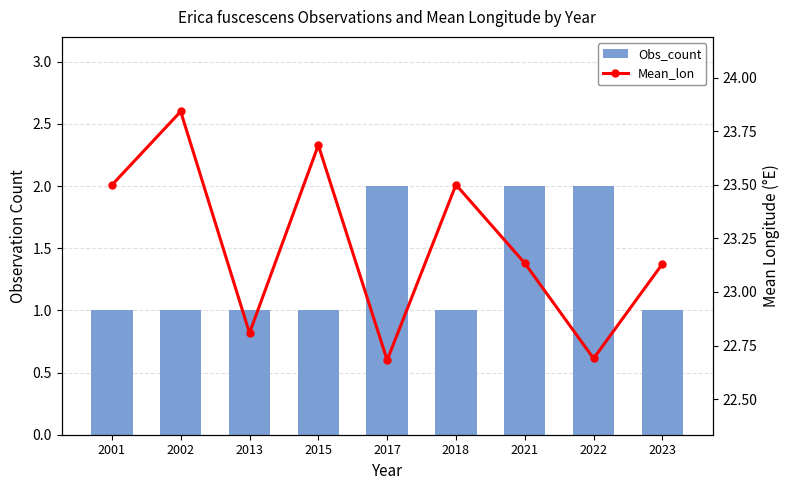

Rank the series at 2013 from highest to lowest value.

Mean_lon, Obs_count